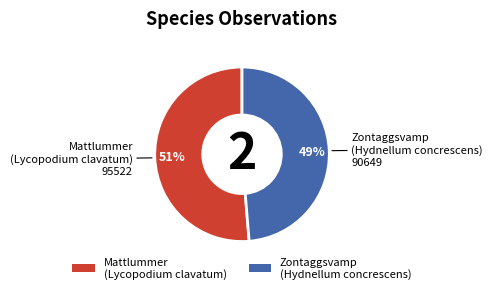

To the nearest percent, what is the combined percentage of Mattlummer (Lycopodium clavatum) and Zontaggsvamp (Hydnellum concrescens)?

100%